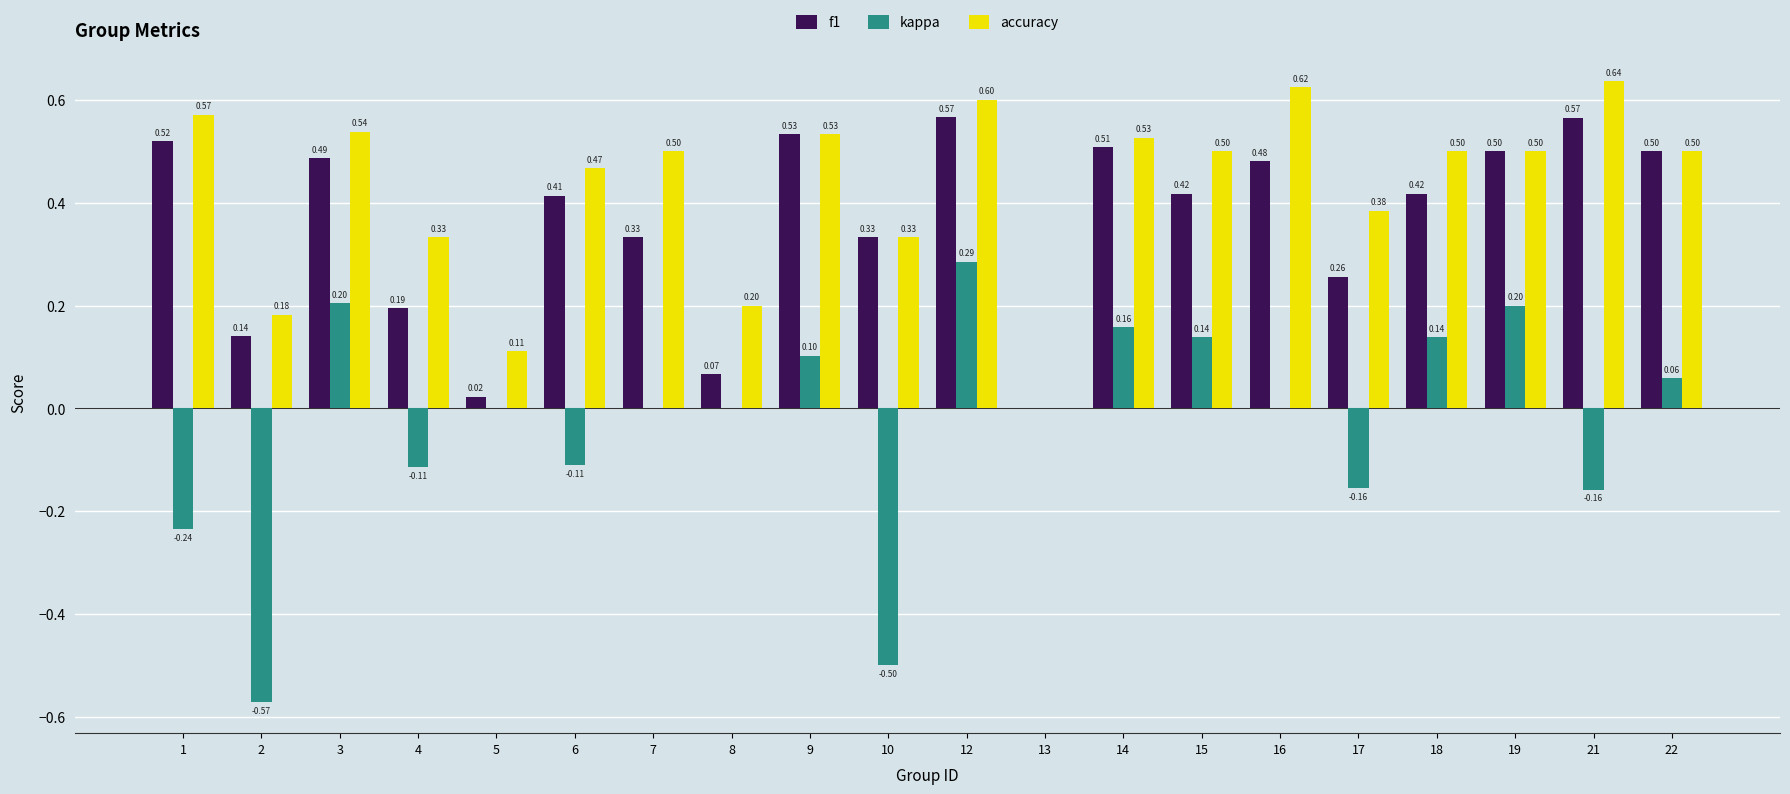

Is the value of f1 at 18 greater than the value of accuracy at 21?

No